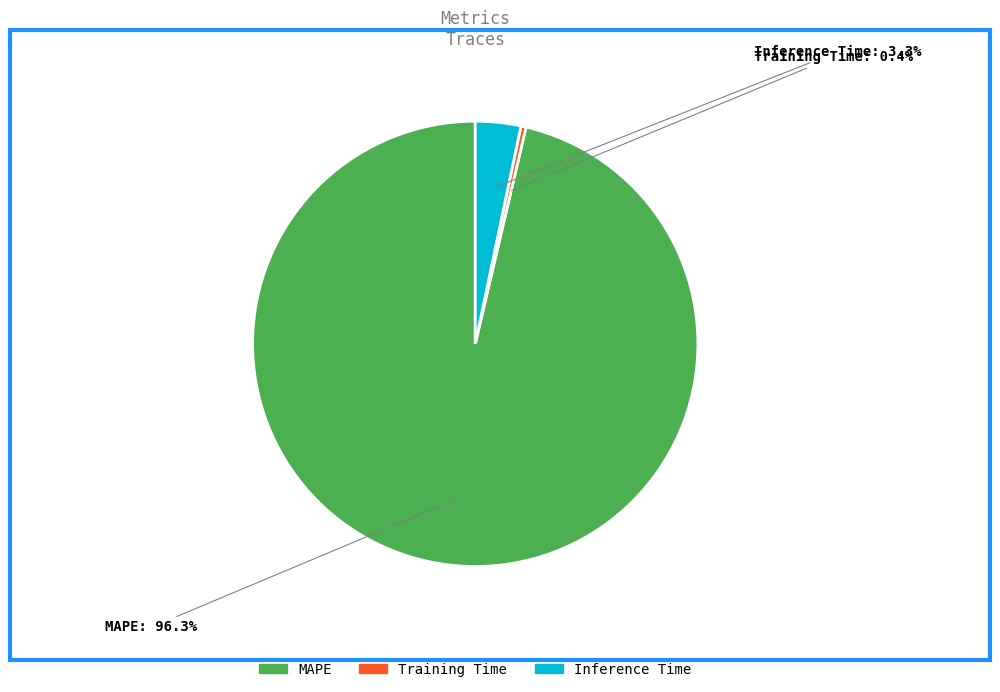

Does MAPE account for over 50% of the chart?

Yes